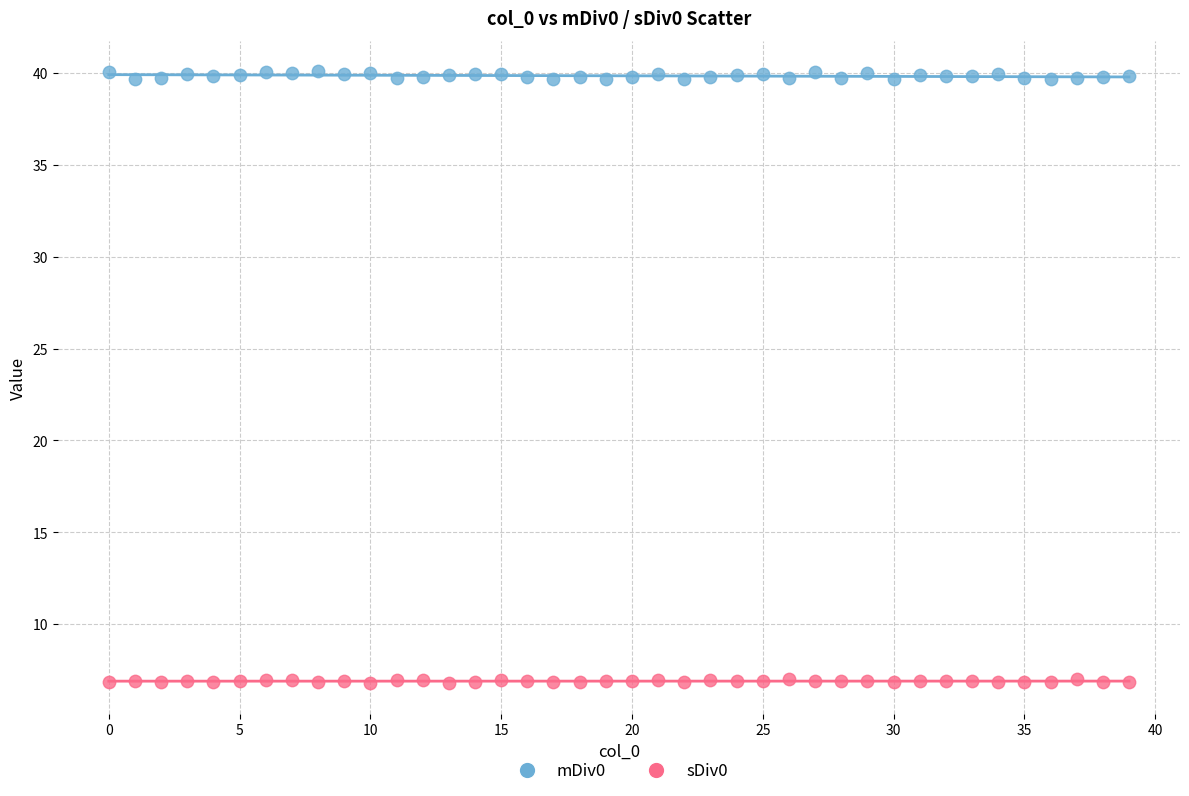

Which series contains the lowest Y value?

sDiv0